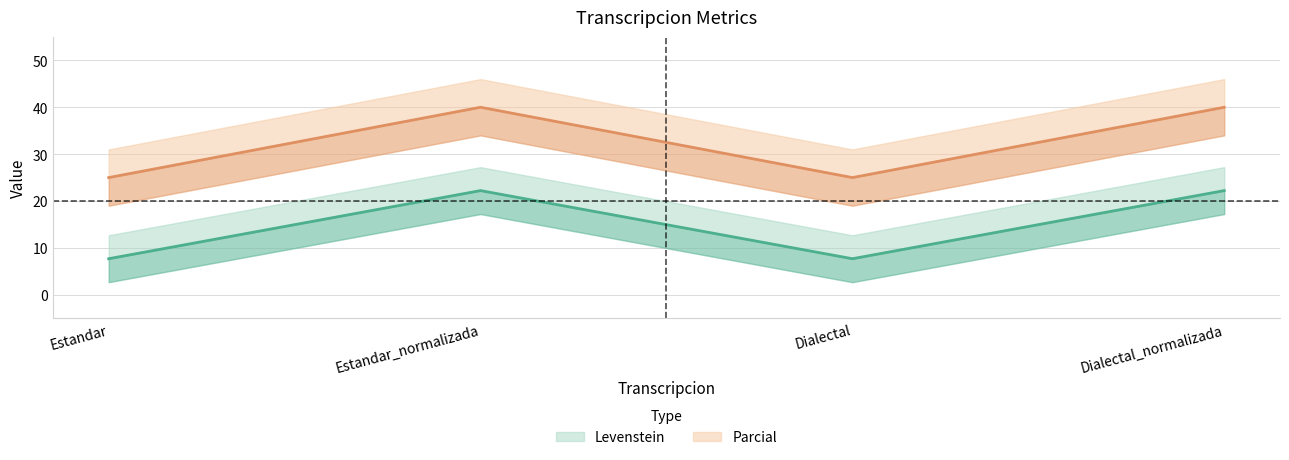

Reading left to right, extract all data points from this chart.

Levenstein: 7.7	22.2	7.7	22.2
Parcial: 25.0	40.0	25.0	40.0